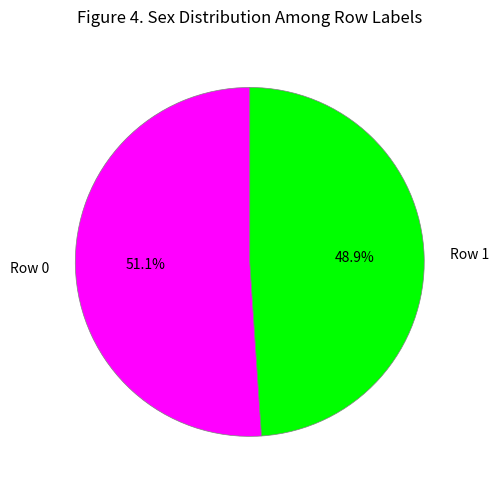

Is the sum of Row 1 and Row 0 greater than half?

Yes